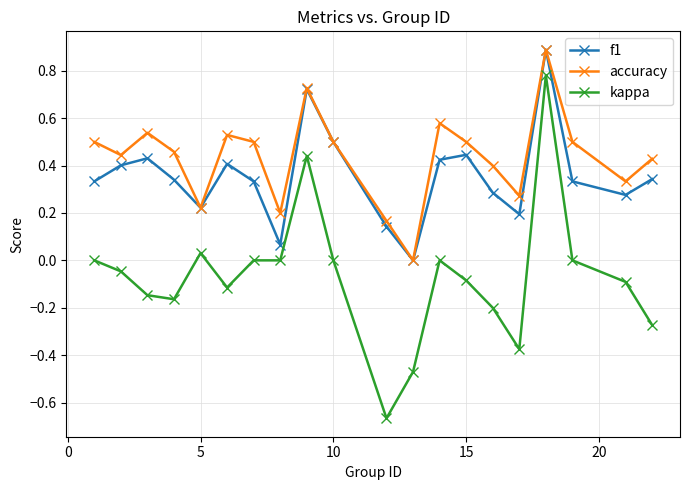

In accuracy, how many points are lower than both neighbors (excluding endpoints)?

6